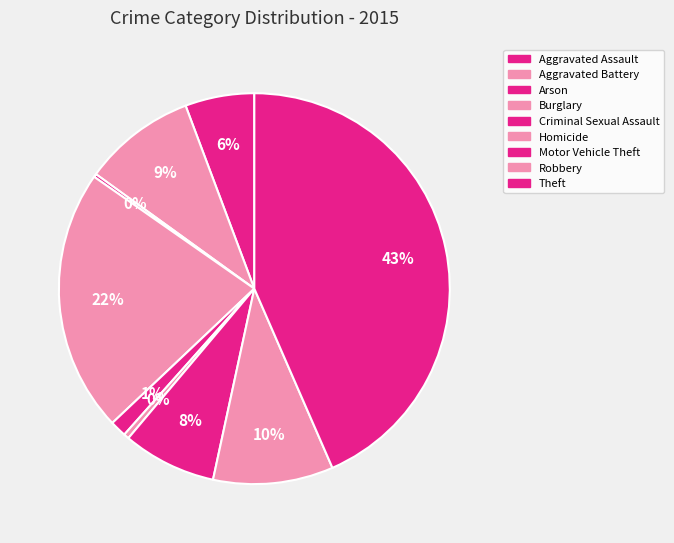

How many segments does this pie chart have?

9